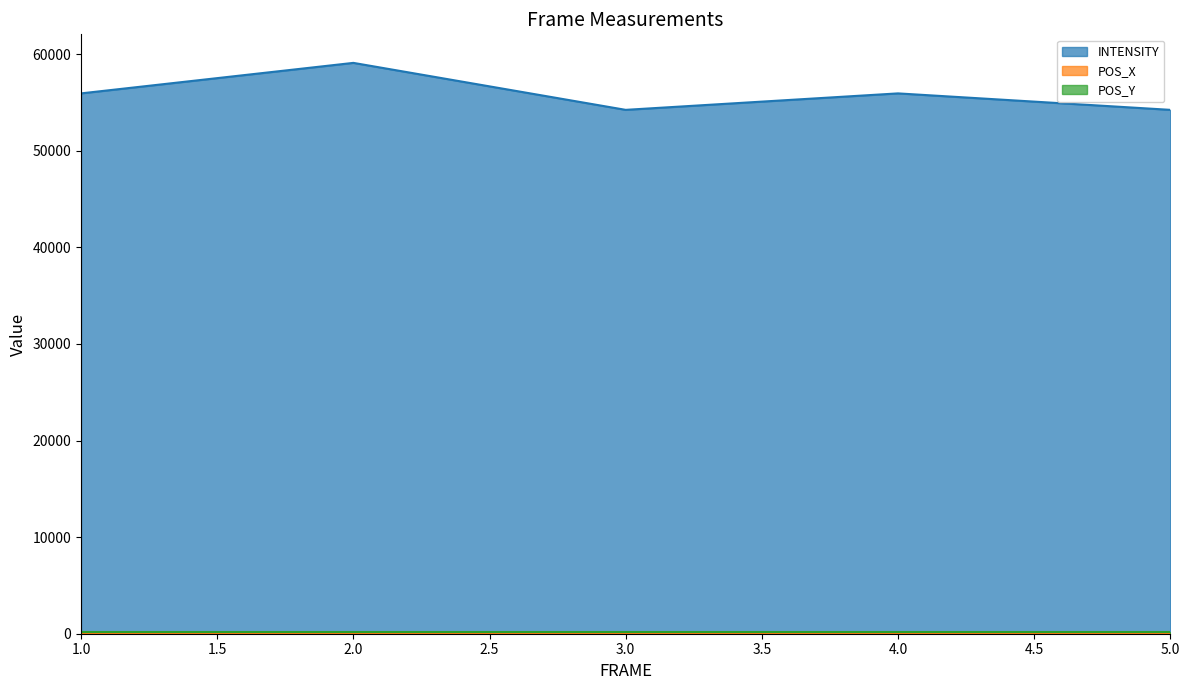

What are all the series names shown in the legend?

INTENSITY, POS_X, POS_Y